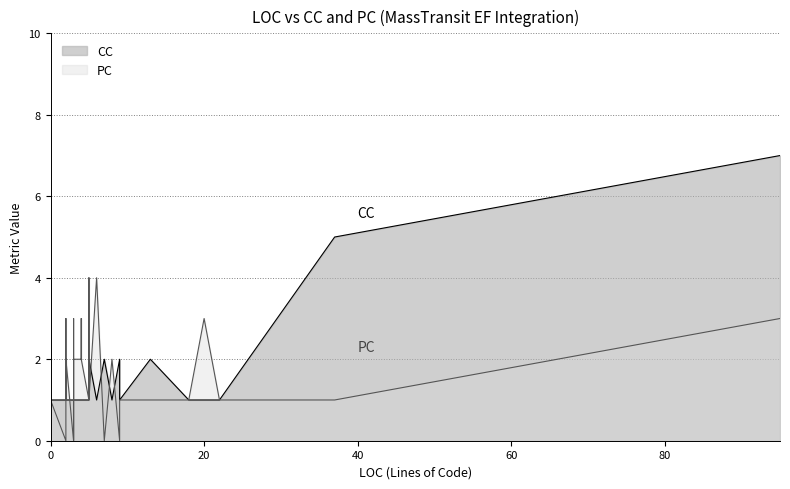

True or false: CC and PC intersect in this chart.

True